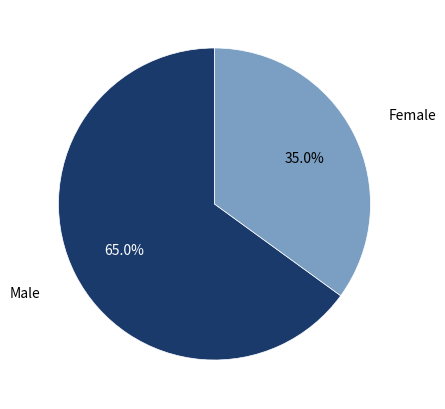

To the nearest percent, what is the average slice percentage?

50%